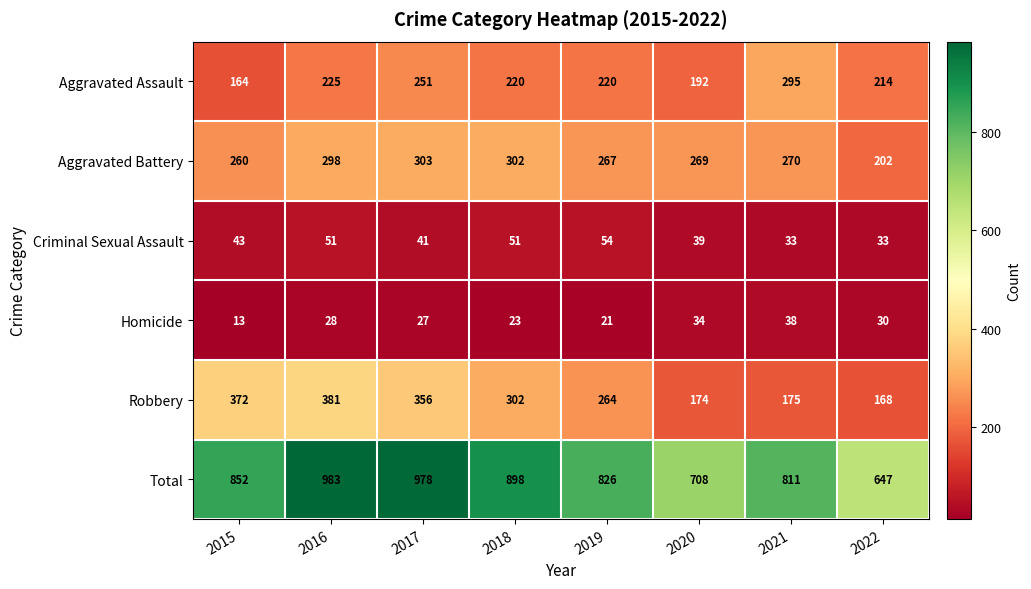

Rank the series at 2020 from highest to lowest value.

Total, Aggravated Battery, Aggravated Assault, Robbery, Criminal Sexual Assault, Homicide